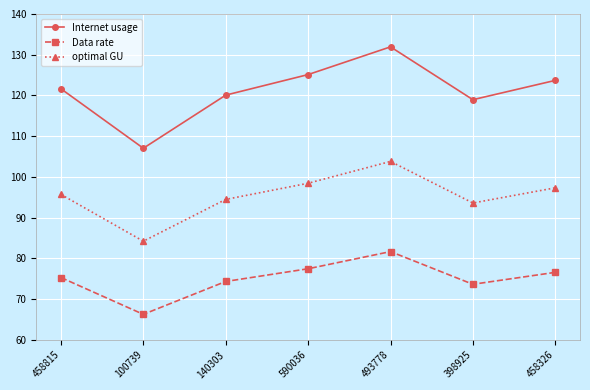

Is it true that optimal GU equals 95.7 at 458815?

True